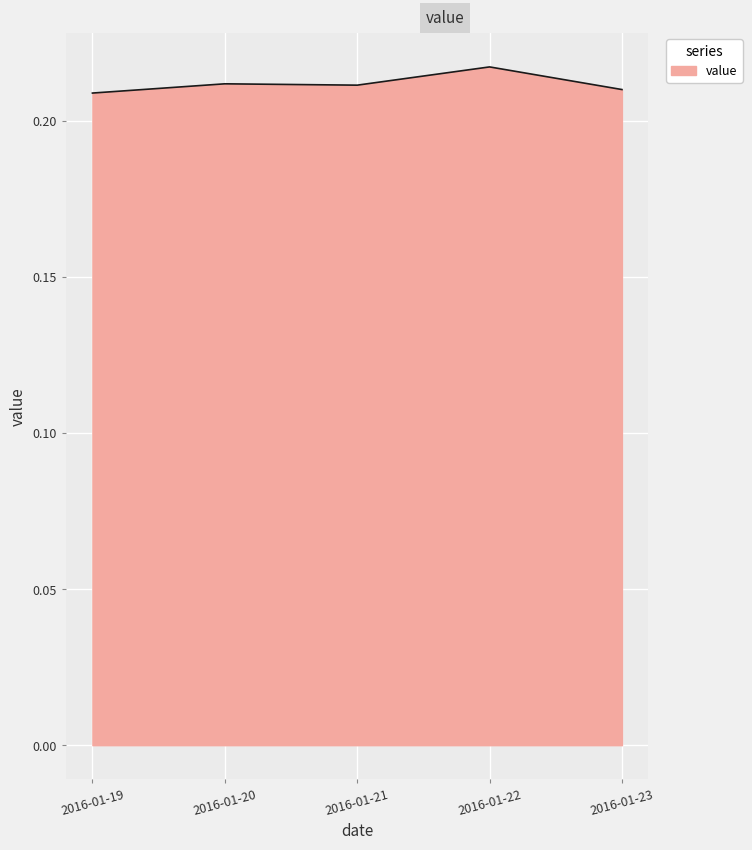

At which category does the chart reach its peak across all series?

2016-01-22